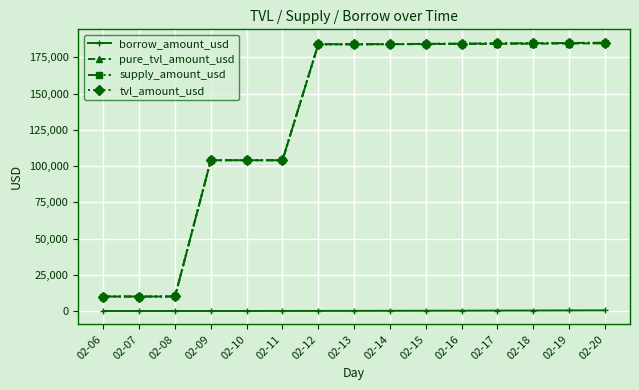

Is this an area chart (filled region under the line)?

No